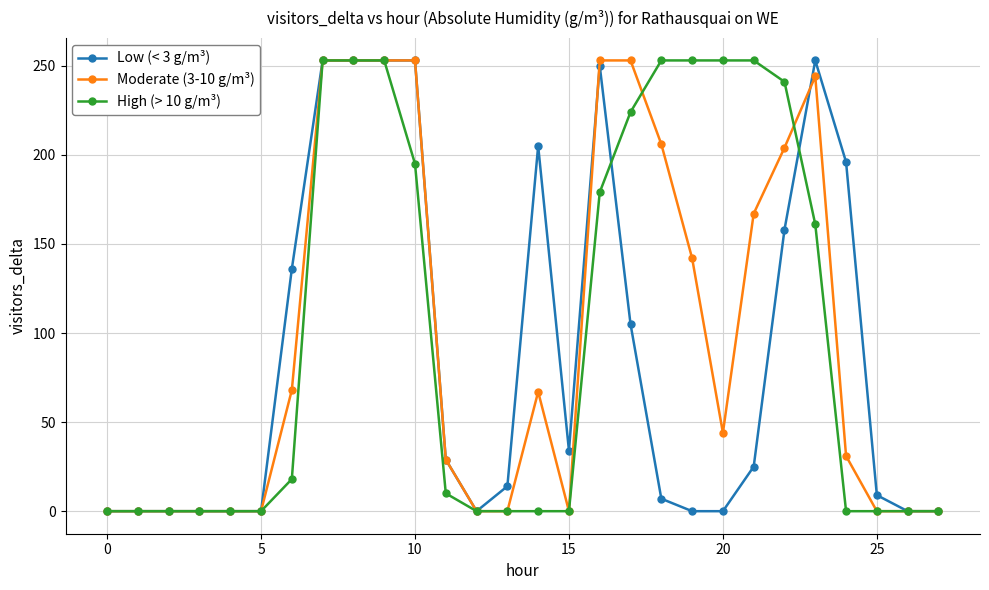

What is the maximum value for Moderate (3-10 g/m³)?

253